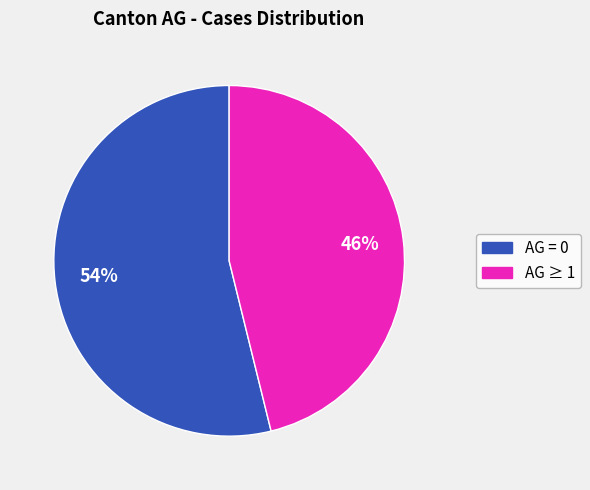

To the nearest percent, what is the difference between the largest and smallest slice percentages?

8%